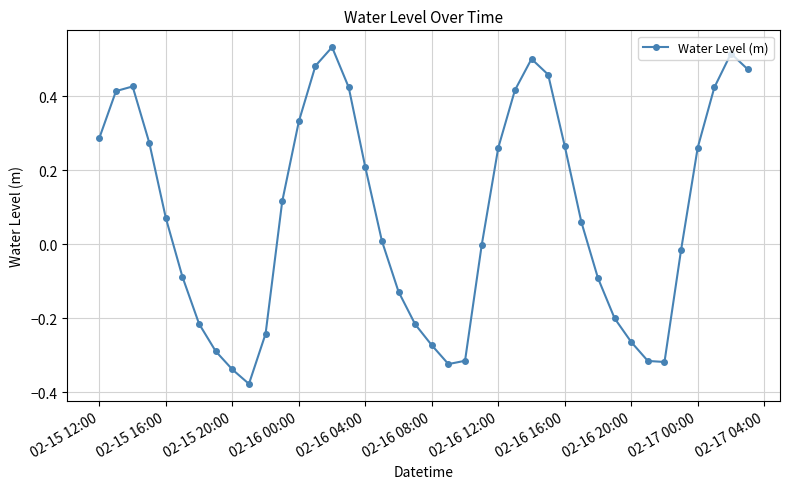

How many interior local peaks (higher than both neighbors) does the data have?

4